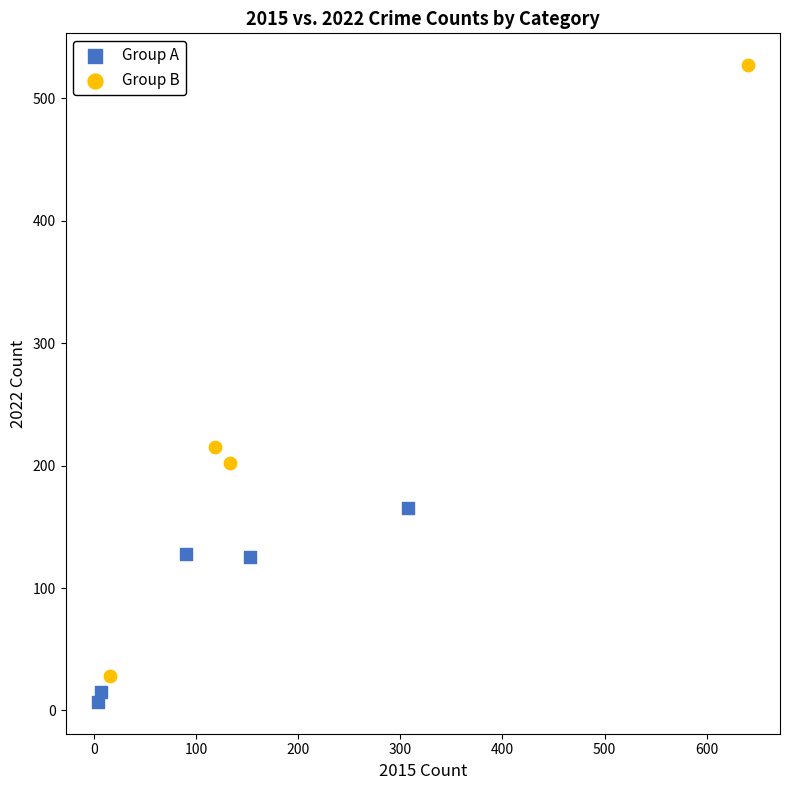

Which series has the largest Y range (max minus min)?

Group B